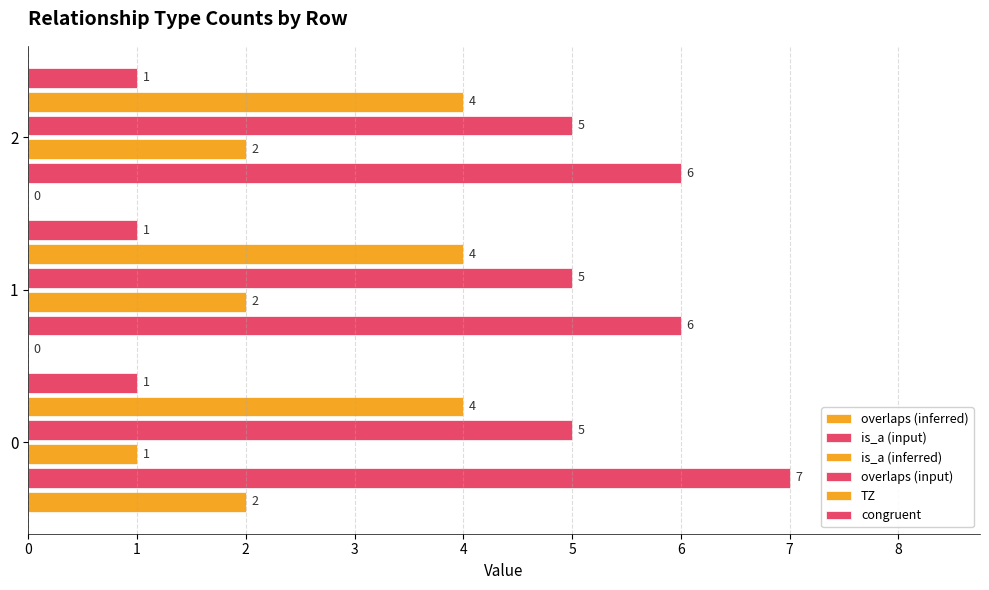

Count the number of categories in the chart.

3